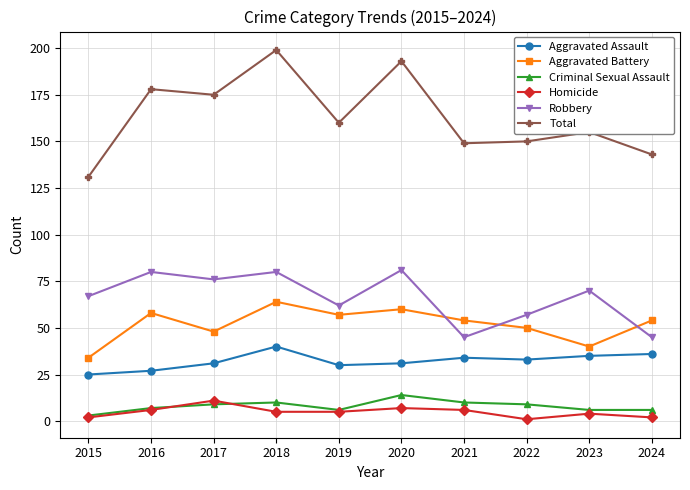

What is the sum of all Criminal Sexual Assault values?

80